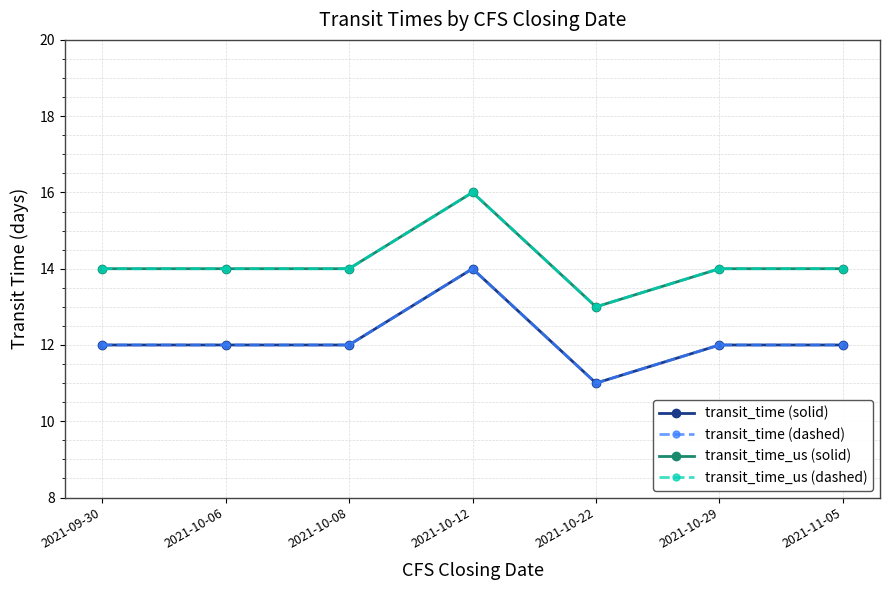

At which label does transit_time (solid) first exceed 12?

2021-10-12